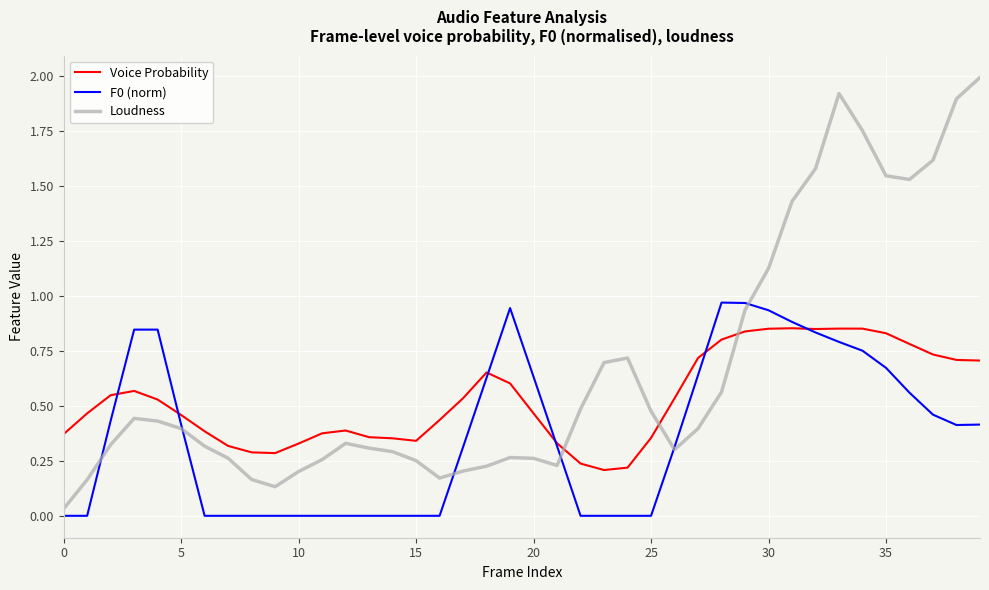

Which series has the largest range (max minus min)?

Loudness